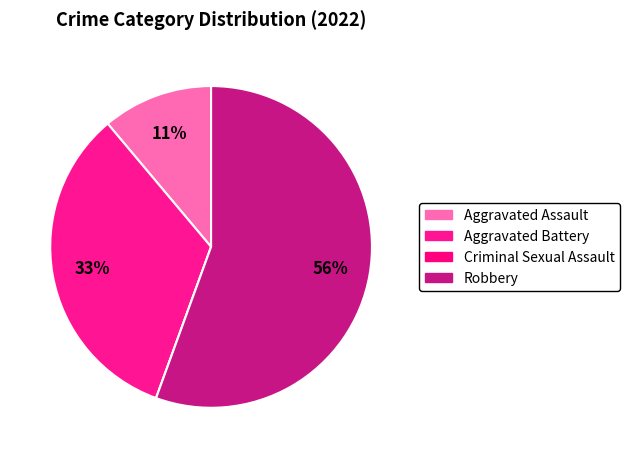

What portion of the pie excludes Criminal Sexual Assault?

100.0%